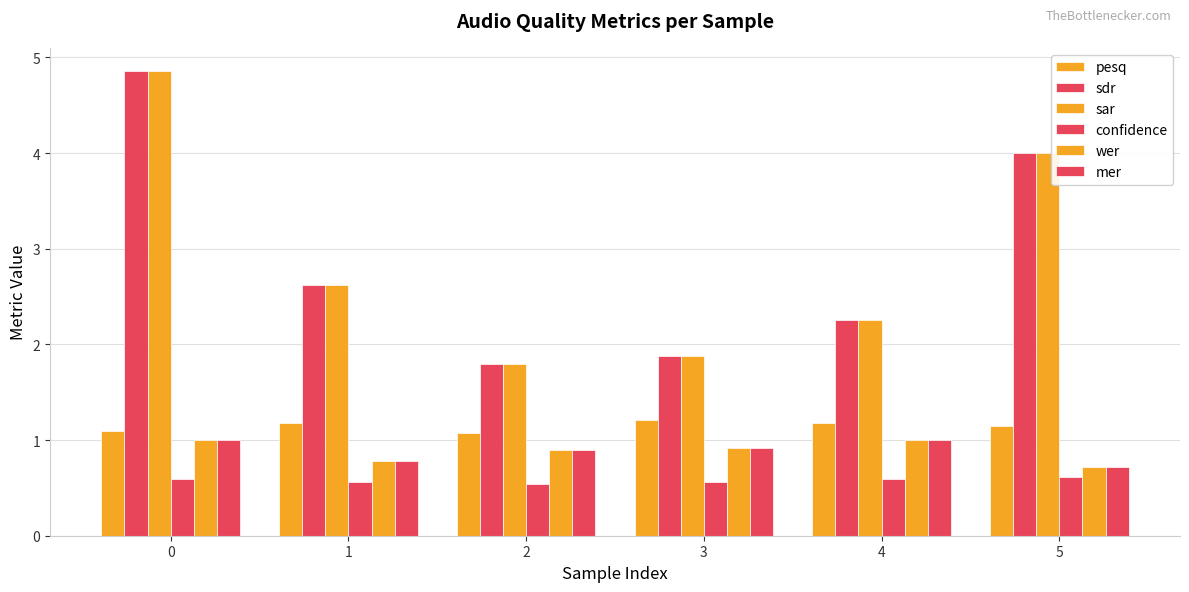

How many series are shown in this chart?

6